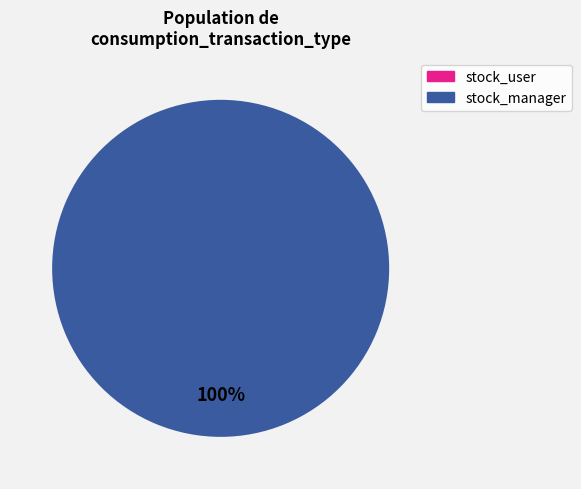

True or false: consumption_transaction_type_stock_manager accounts for 99% of the total.

False